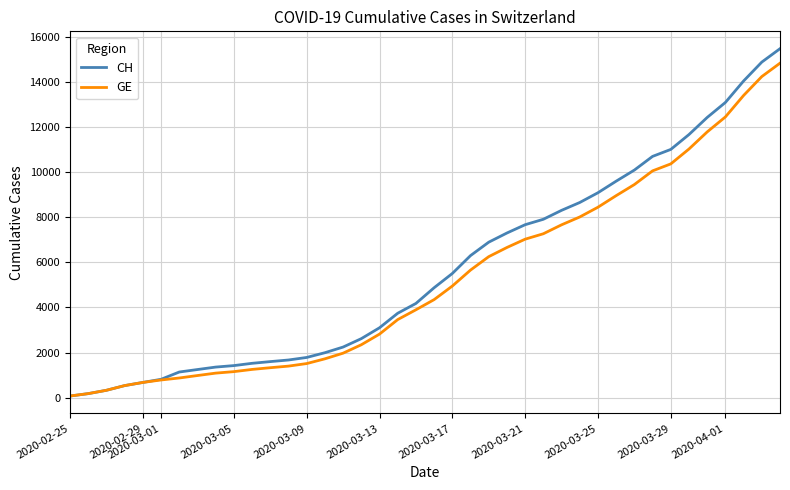

What is the maximum value shown in the chart?

15475